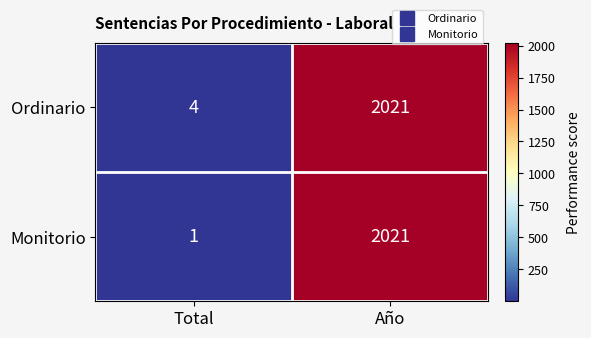

What is the total value across all series at Total?

5